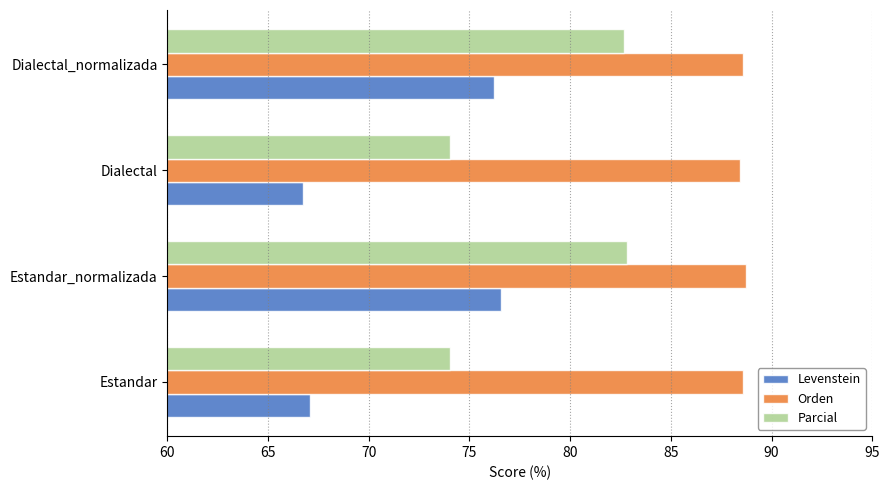

What is the smallest value displayed?

66.8